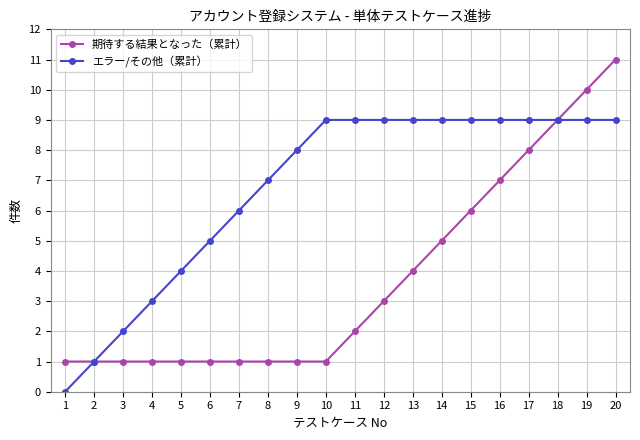

At which category is the sum across all series the highest?

20